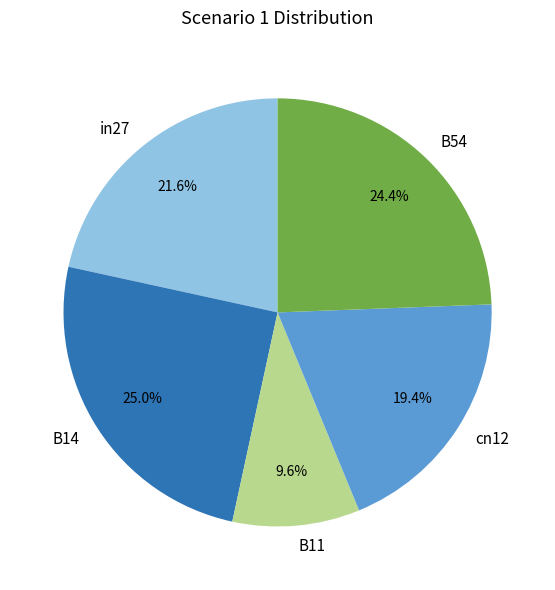

How many segments does this pie chart have?

5